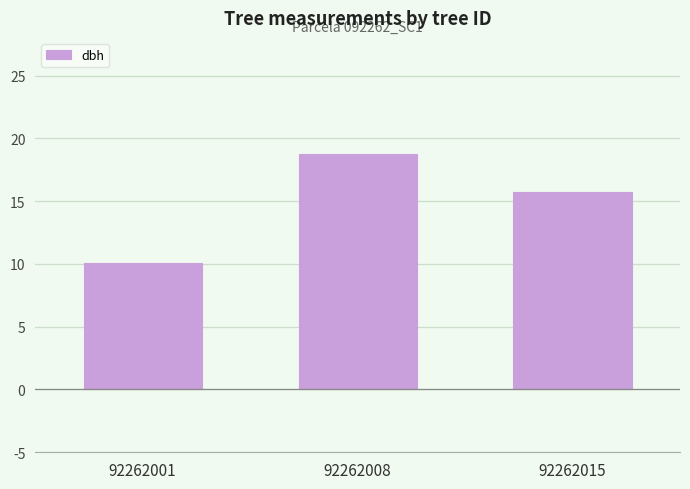

Does the chart contain stacked bars?

No